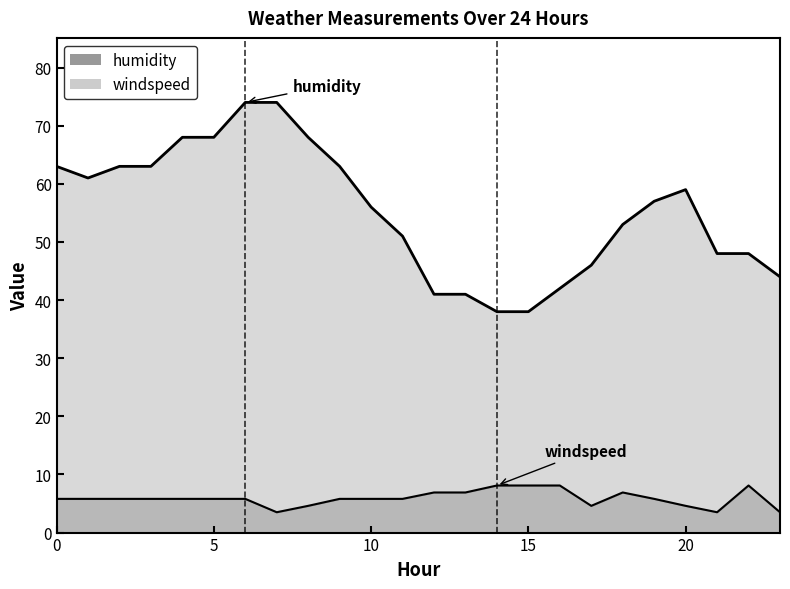

Is the value of humidity at 23 greater than the value of windspeed at 15?

Yes